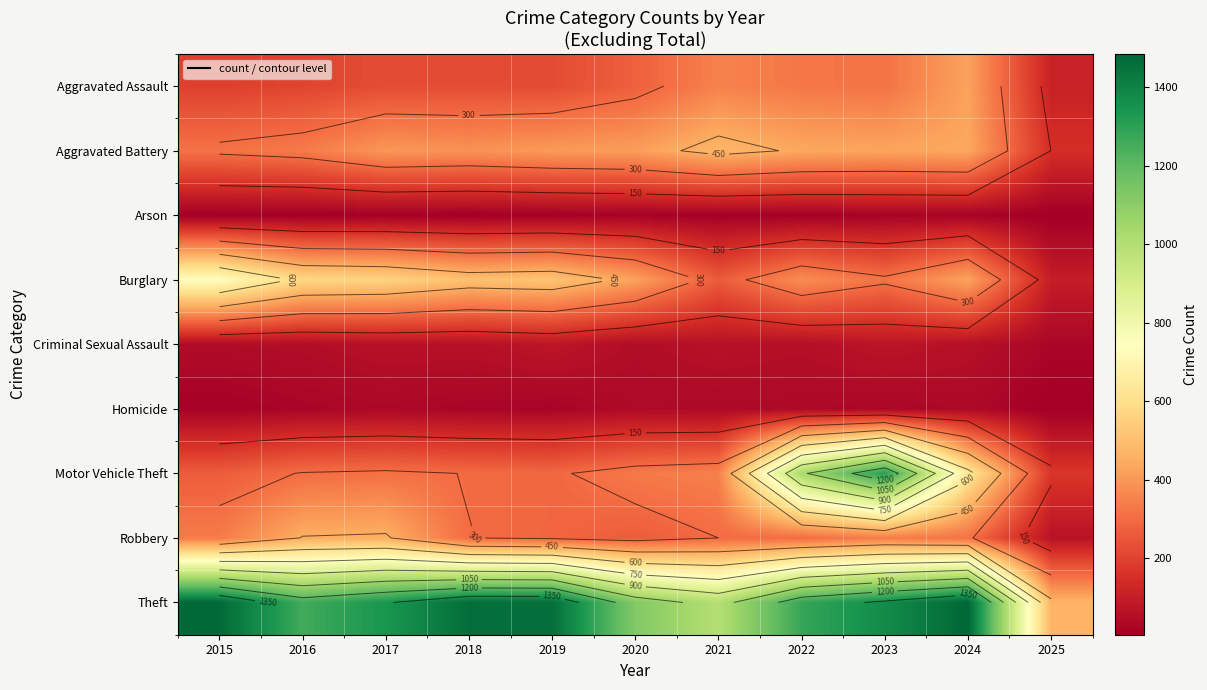

What is the total value across all series at 2019?

3294